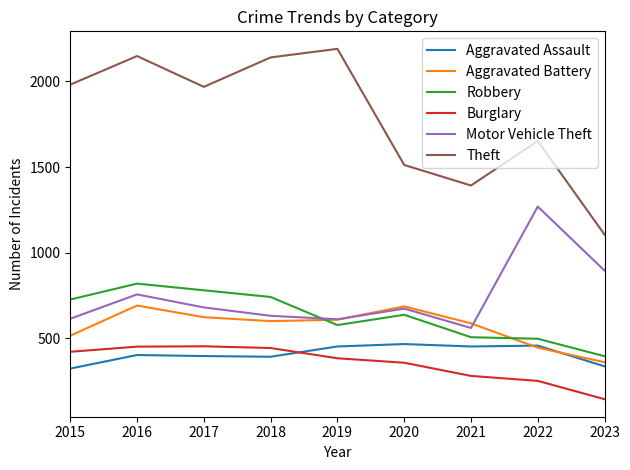

How many series are shown in this chart?

6